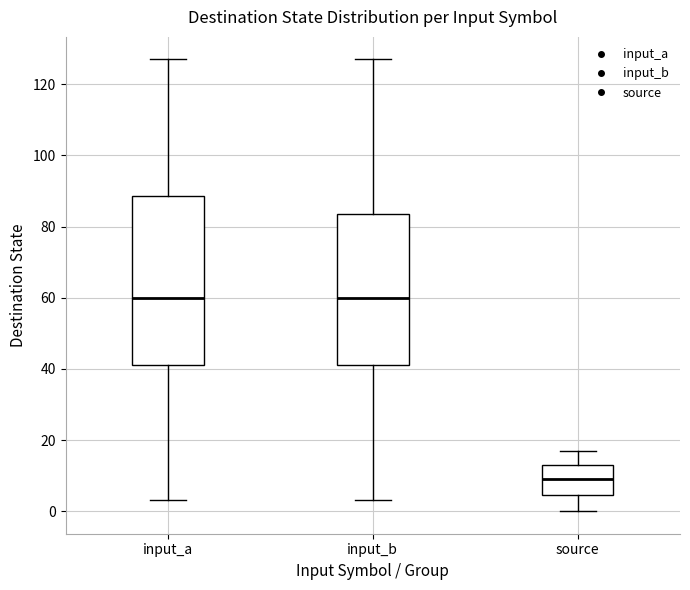

Reading left to right, read every box against the y-axis: the position of its median line, the range the box covers, and the ends of its whiskers. The values are not printed on the chart, so give them approximately, as read against the axis.

input_a: median 60, box 42 to 88, whiskers 4 to 128
input_b: median 60, box 42 to 84, whiskers 4 to 128
source: median 10, box 4 to 14, whiskers 0 to 18